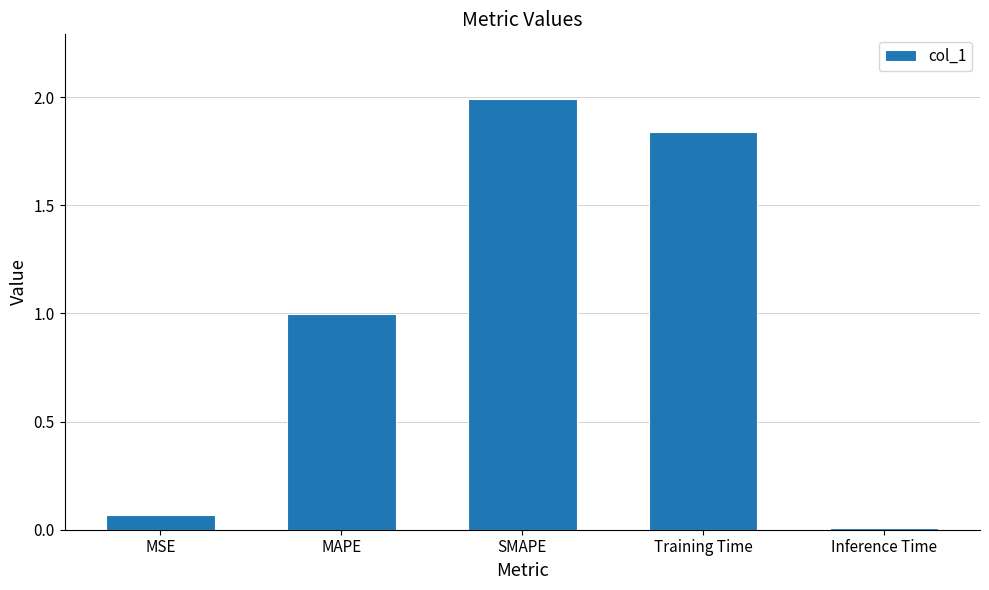

List the labels in order of value, largest first.

SMAPE, Training Time, MAPE, MSE, Inference Time